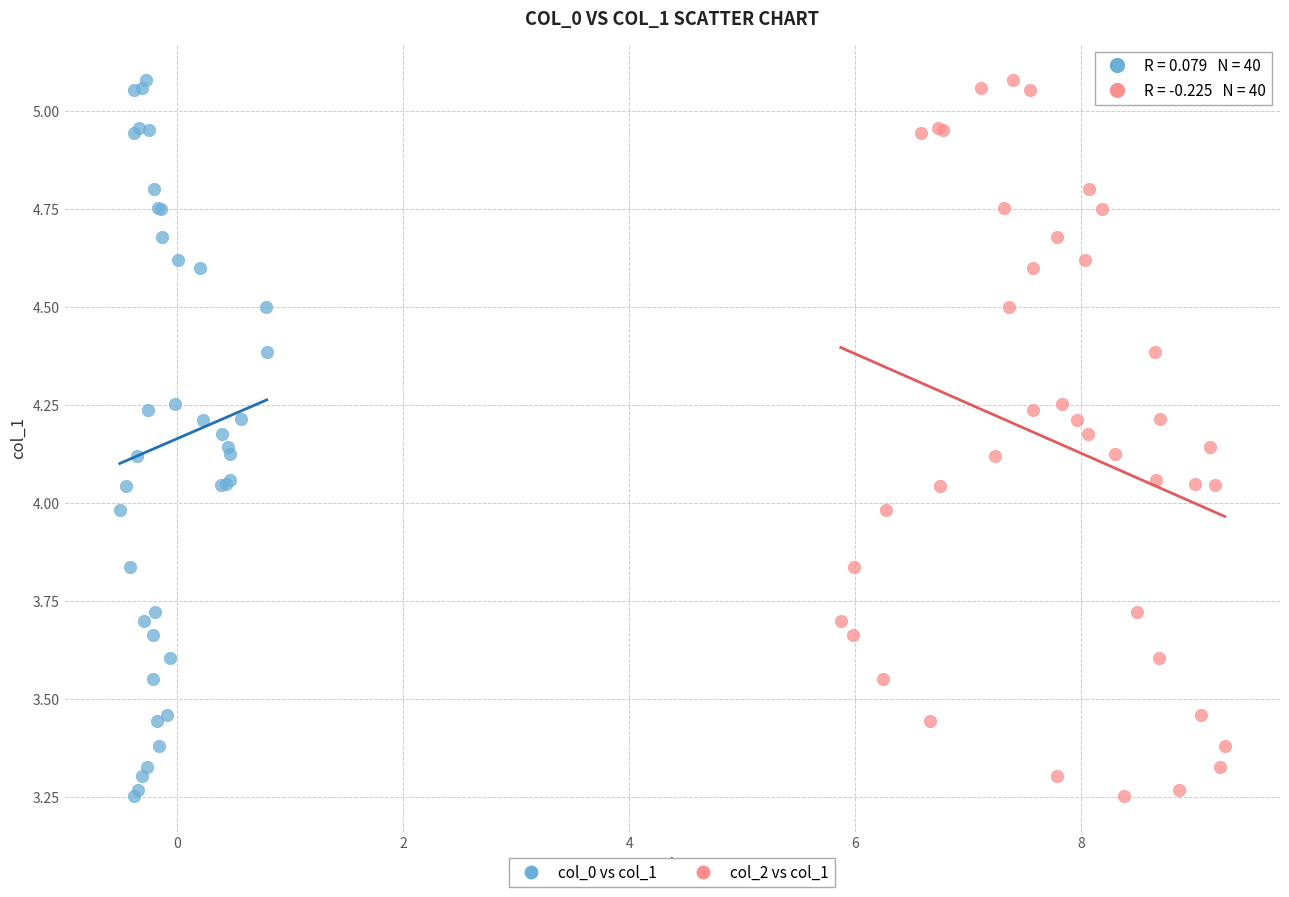

What are all the series names shown in the legend?

col_0 vs col_1, col_2 vs col_1